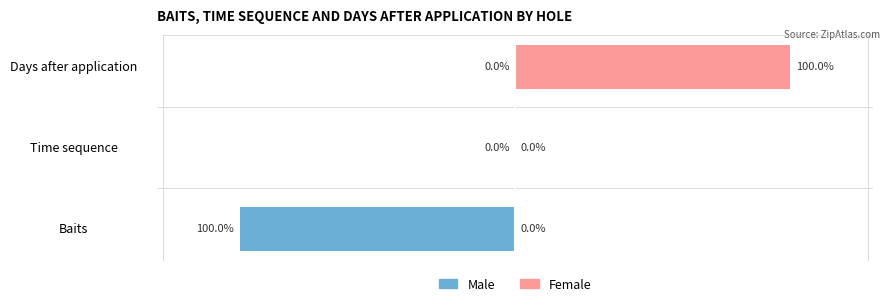

How many groups of bars are there?

3